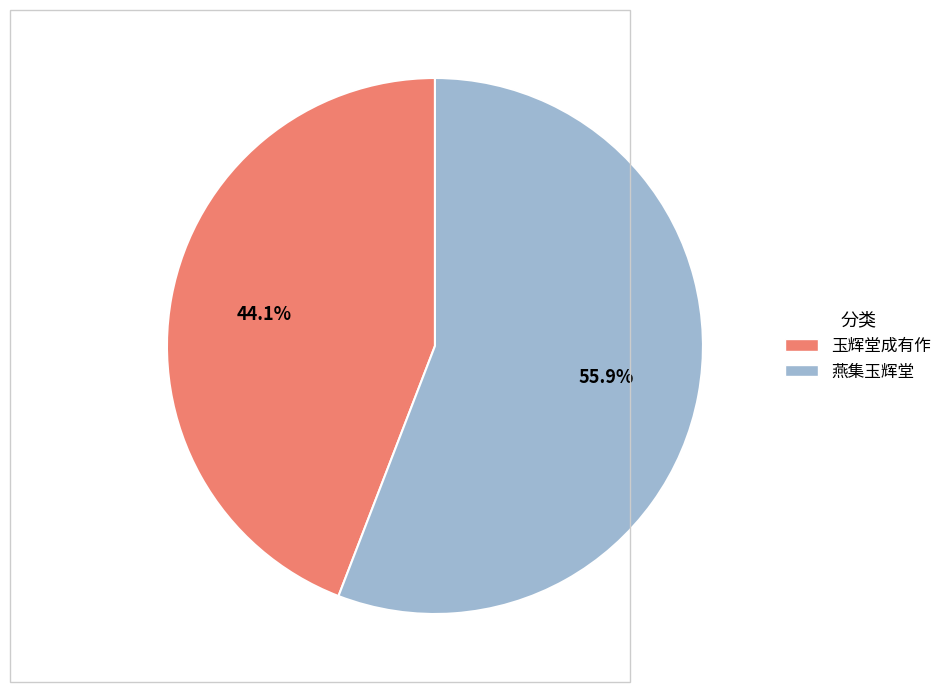

To the nearest percent, what is the combined percentage of 燕集玉辉堂 and 玉辉堂成有作?

100%